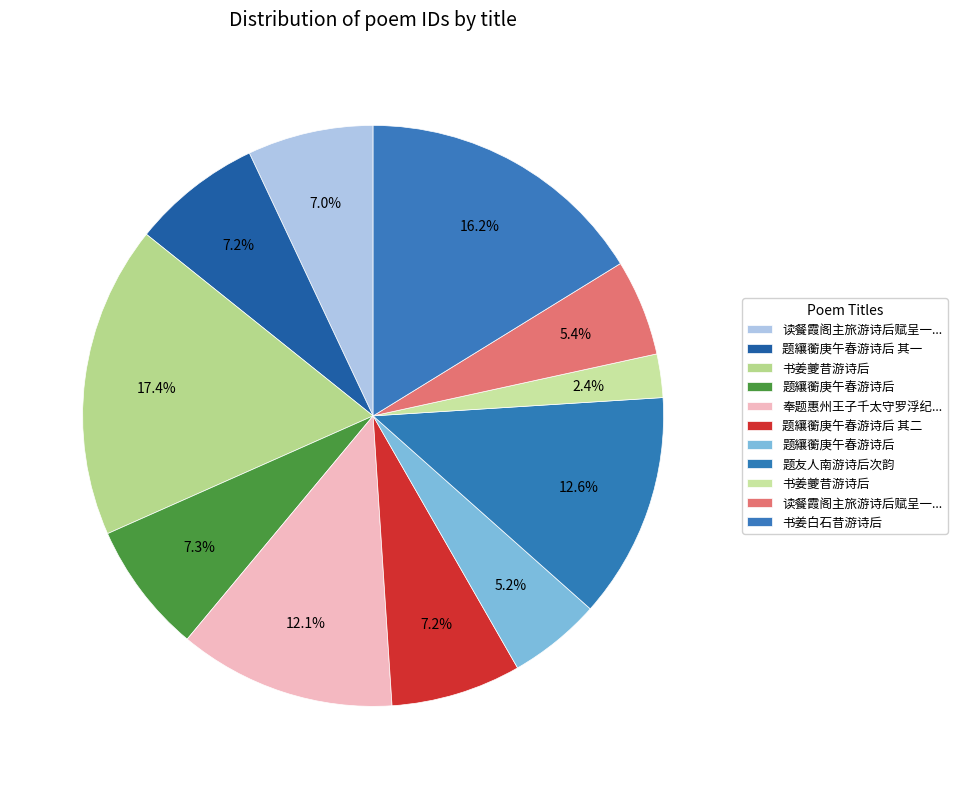

Is there a majority slice in this chart?

No